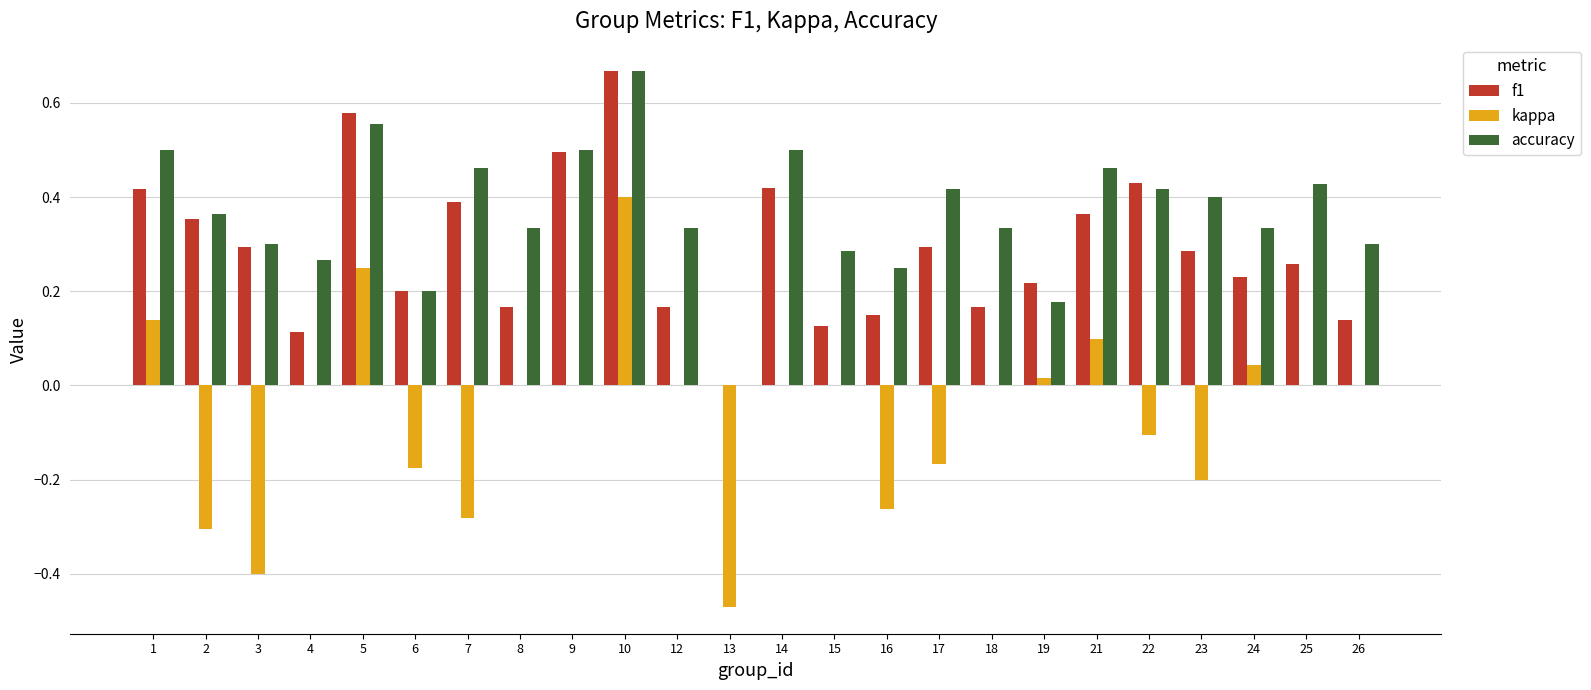

How many distinct data groups are displayed?

3